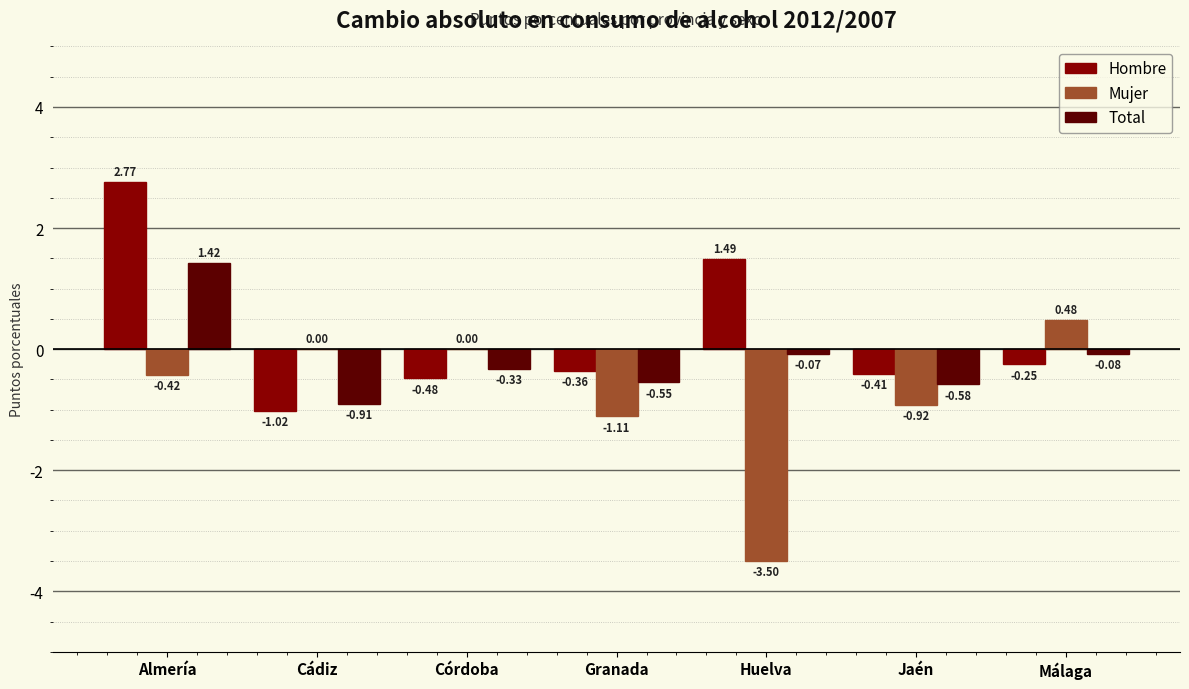

Is the value of Hombre at Jaén greater than the value of Mujer at Málaga?

No